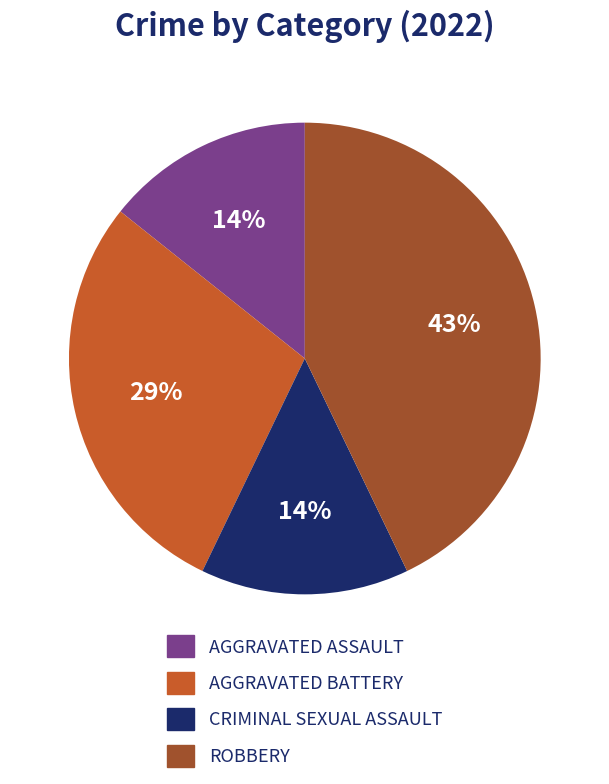

Is there a majority slice in this chart?

No